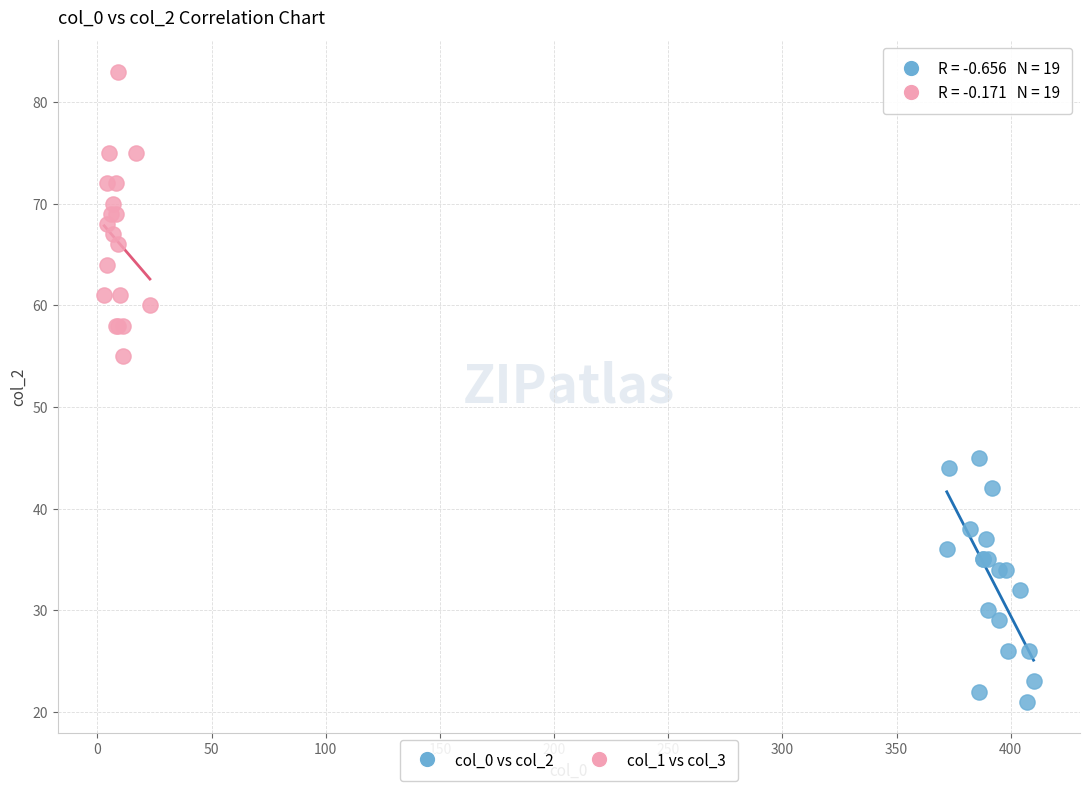

Which series has the largest Y range (max minus min)?

col_1 vs col_3